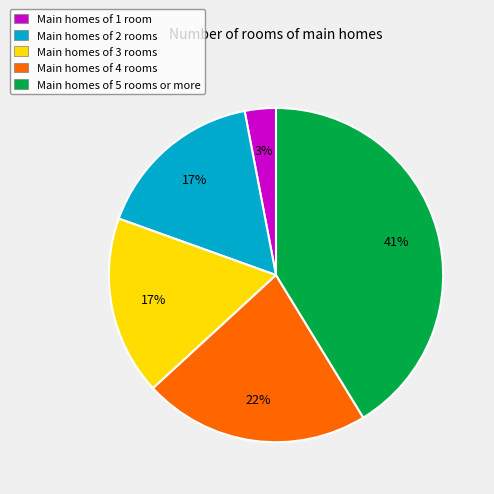

To the nearest percent, what percentage of the pie is Main homes of 2 rooms?

17%